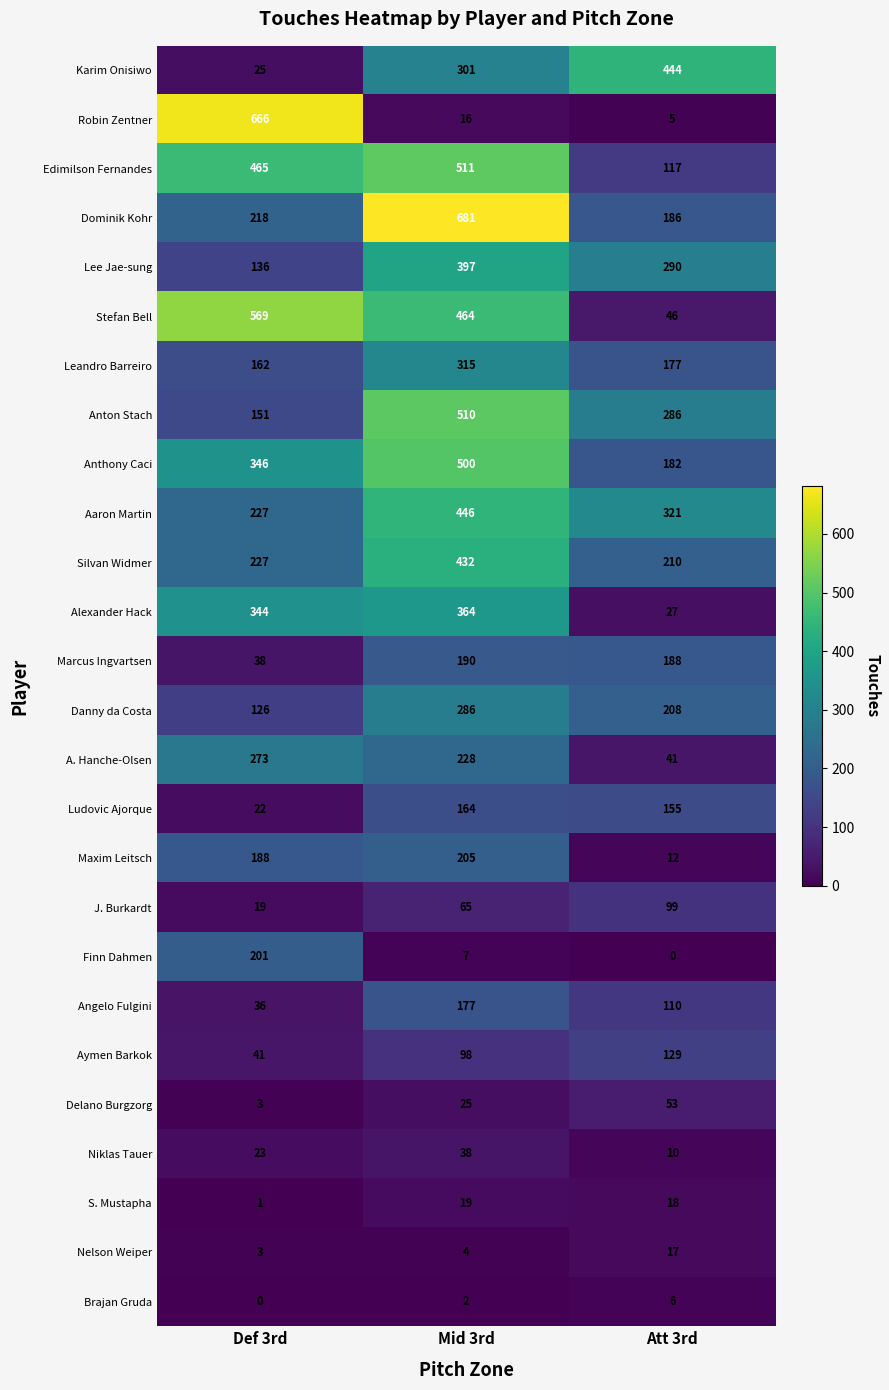

Read the Finn Dahmen value at Def 3rd, to the nearest 10.

200